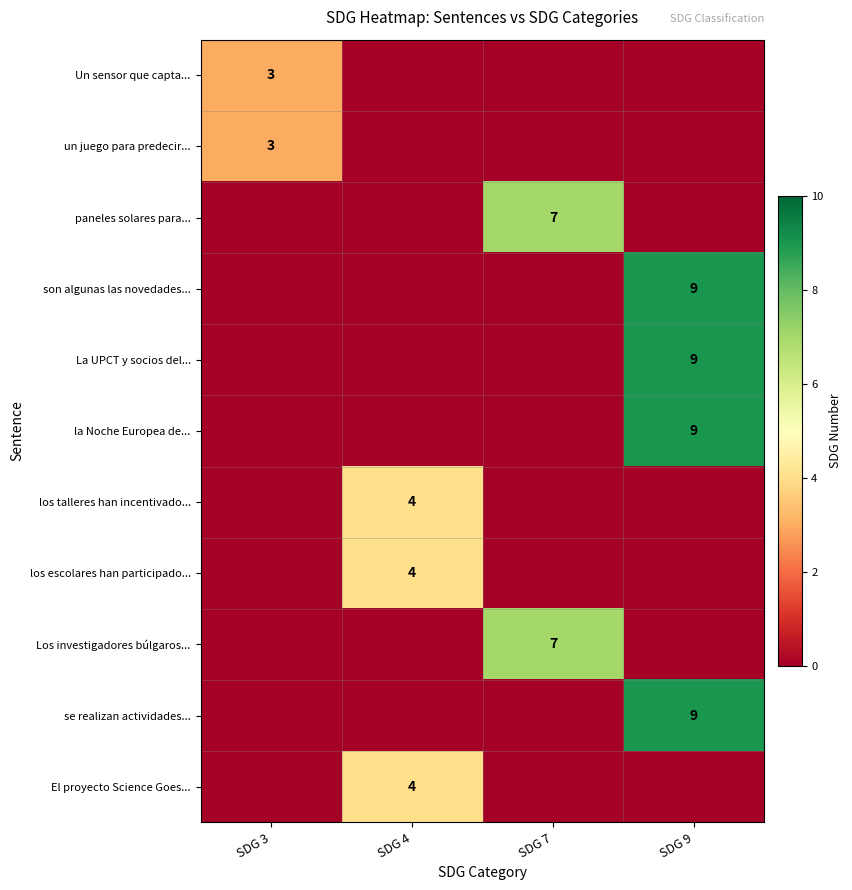

Is it true that un juego para predecir... equals 2 at SDG 3?

False